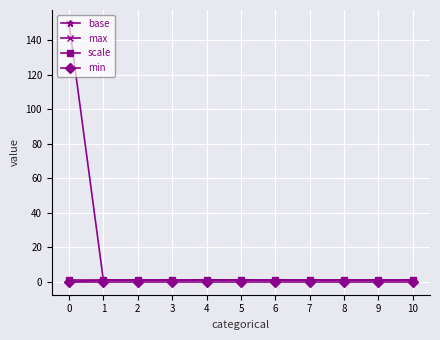

What is the greatest value displayed?

150